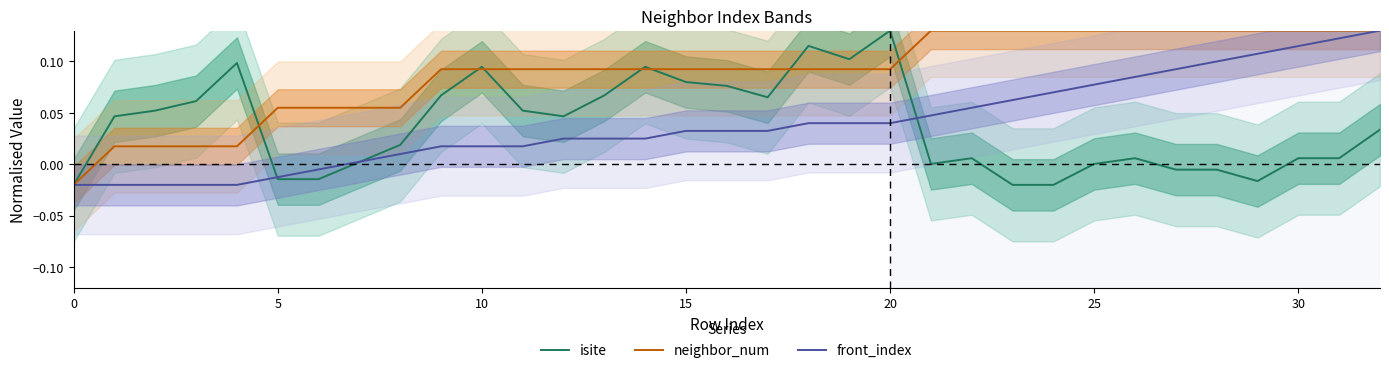

At which category is the sum across all series the highest?

32